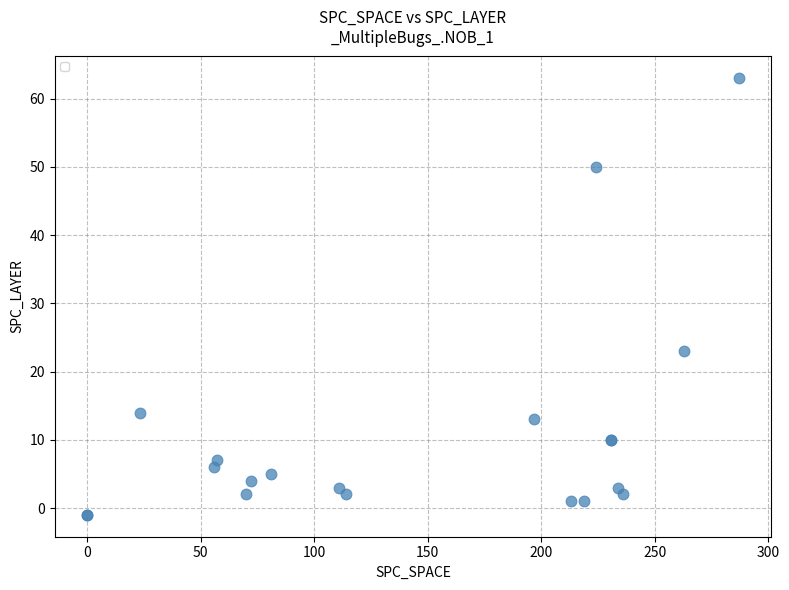

What Y value in the scatter plot is closest to 31?

23